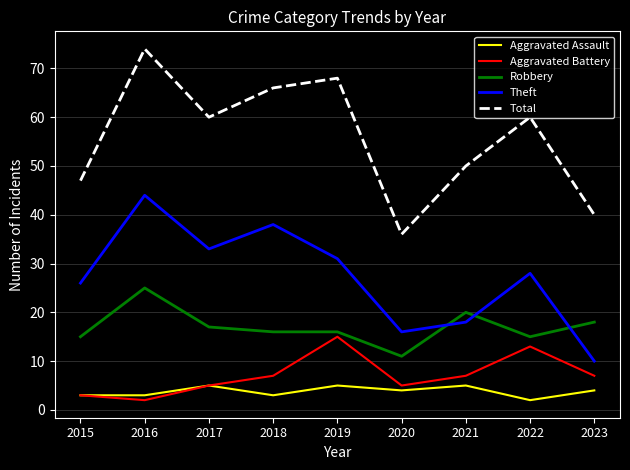

What value does the Robbery series have at 2015, to the nearest 10?

20